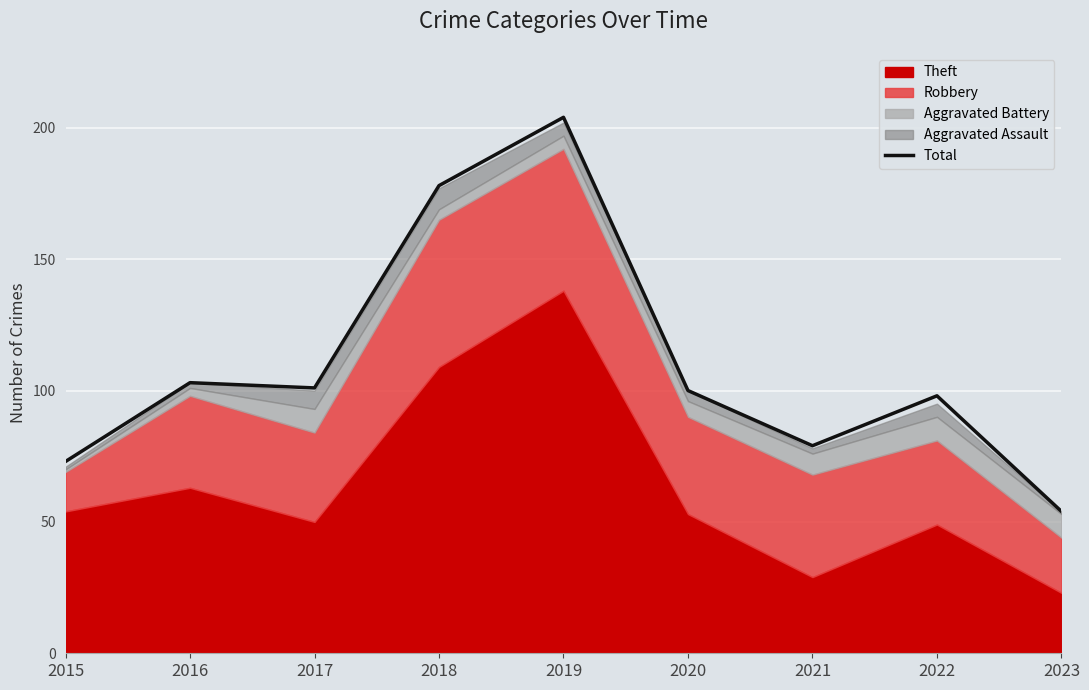

Is it true that the value at 2019 is 204?

True